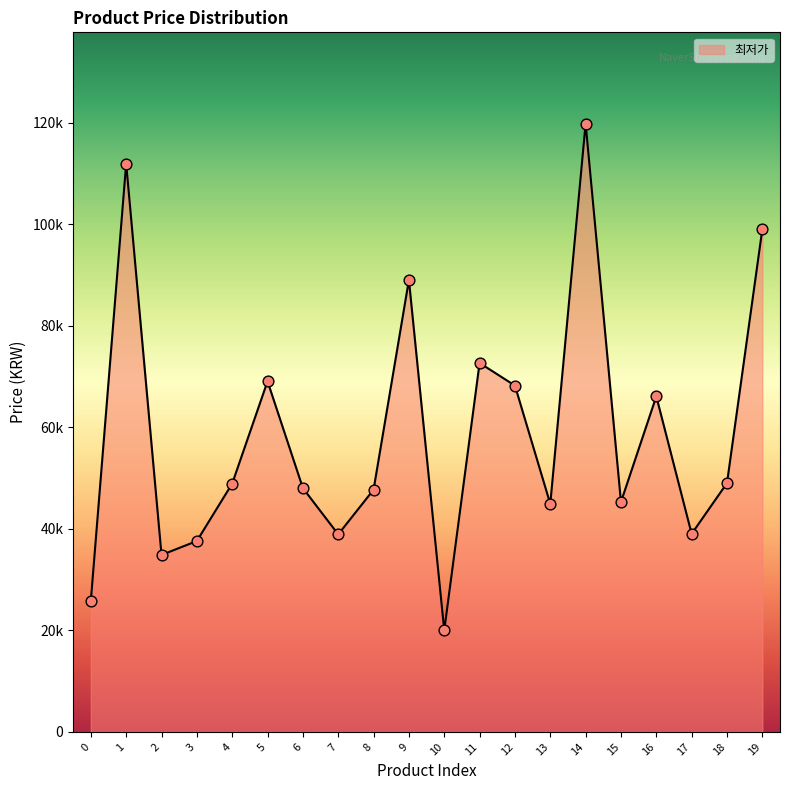

What is the change in value from 10 to 12?

+48200